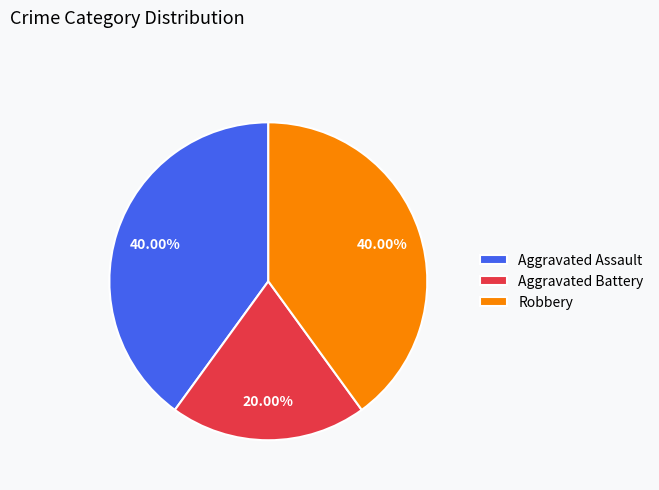

How many segments does this pie chart have?

3